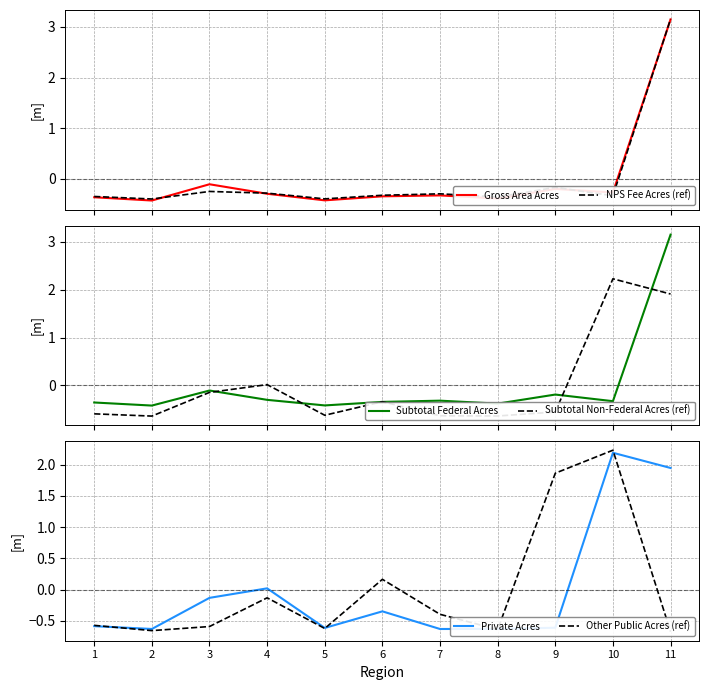

Is it true that Gross Area Acres equals -0.3 at 6?

True